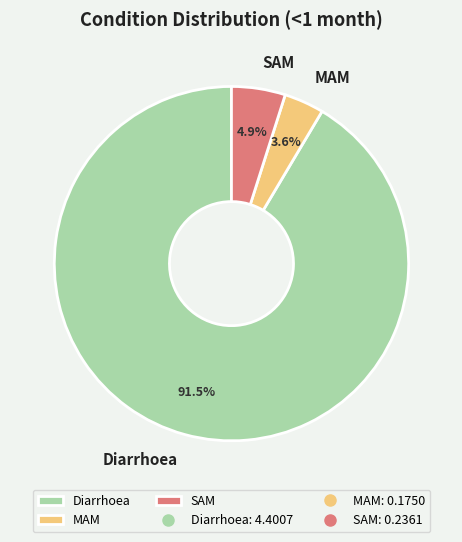

What is the total percentage of Diarrhoea and MAM?

95.1%